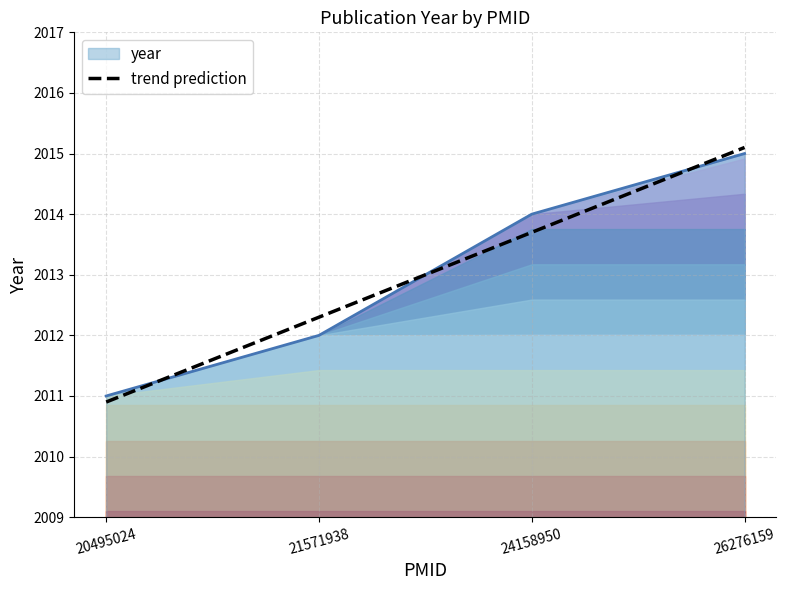

True or false: the data shows 3512.3 at 21571938.

False